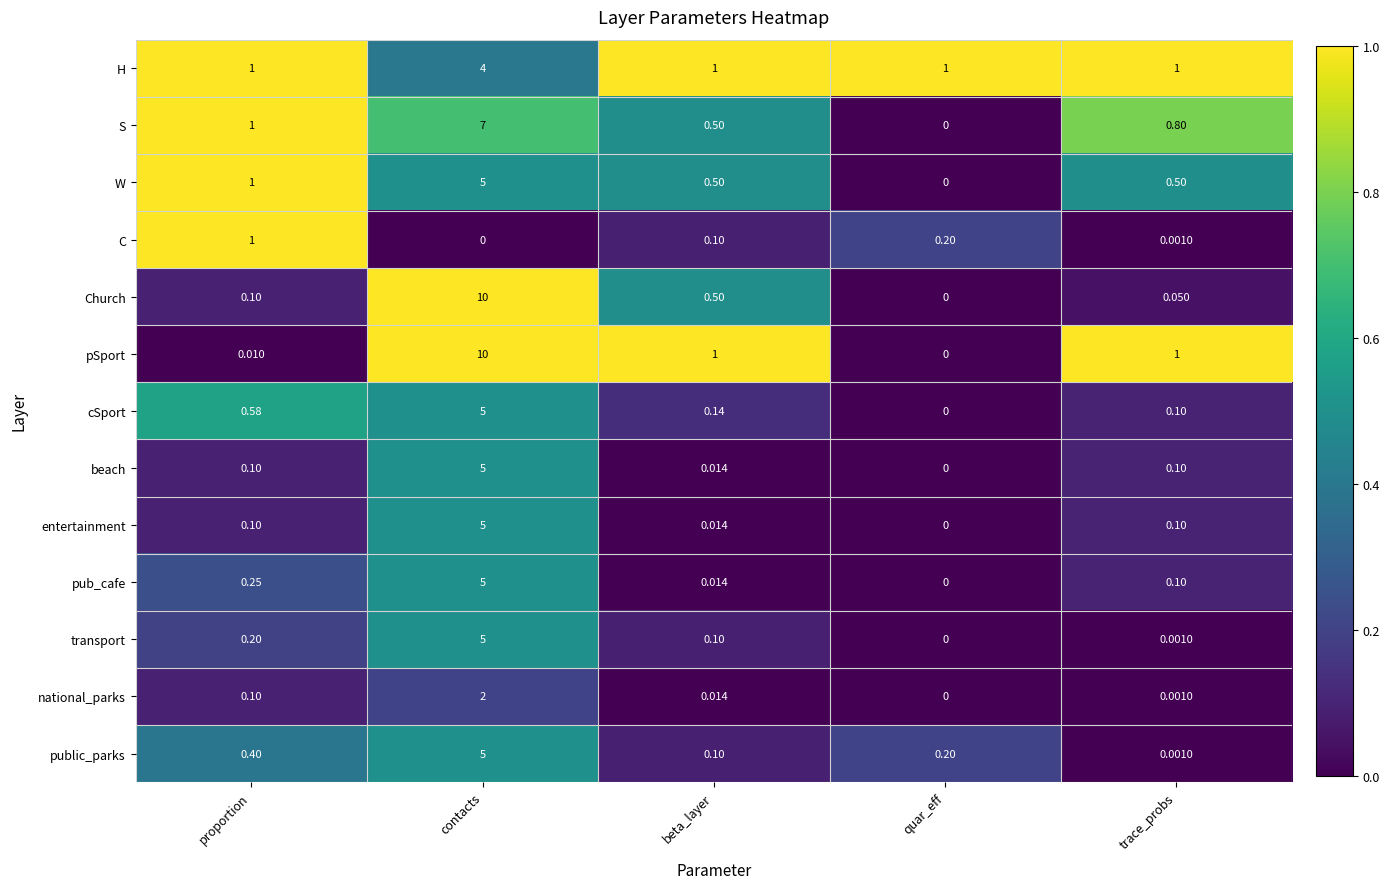

What is the total value across all series at proportion?

5.8